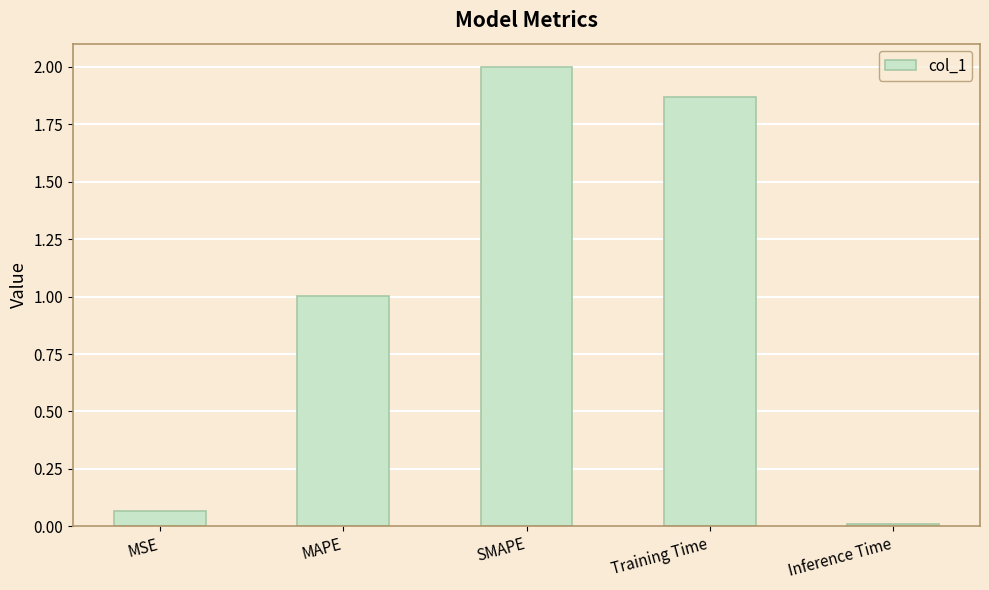

List the labels in order of value, largest first.

SMAPE, Training Time, MAPE, MSE, Inference Time